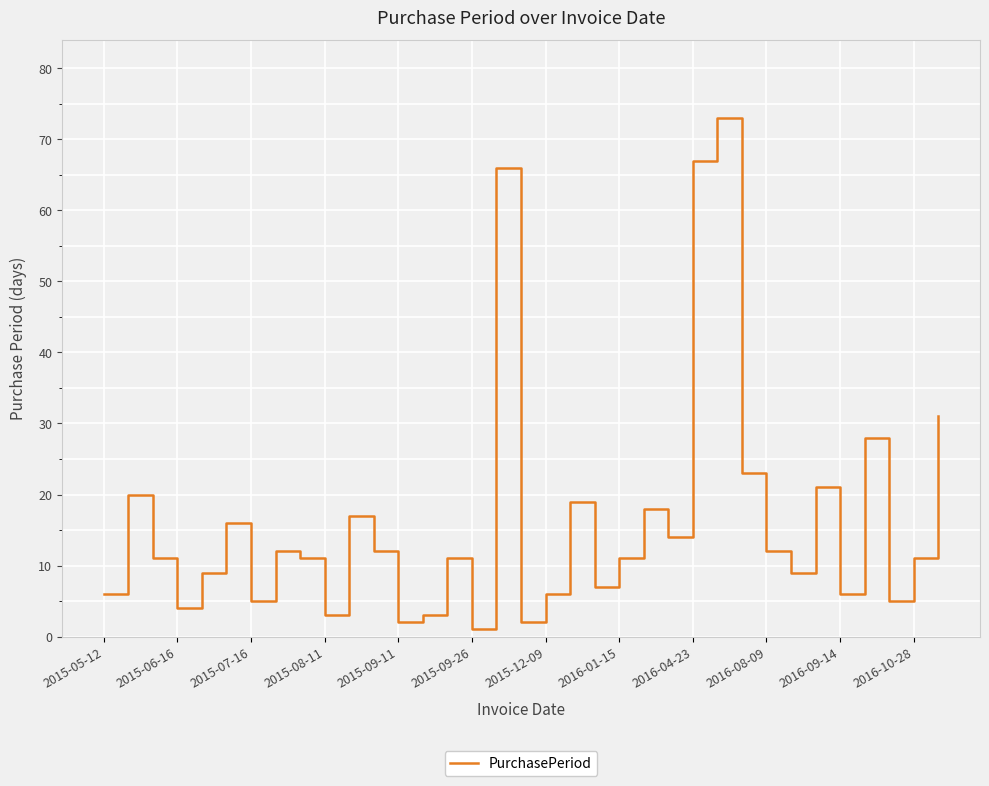

What is the greatest value displayed?

73